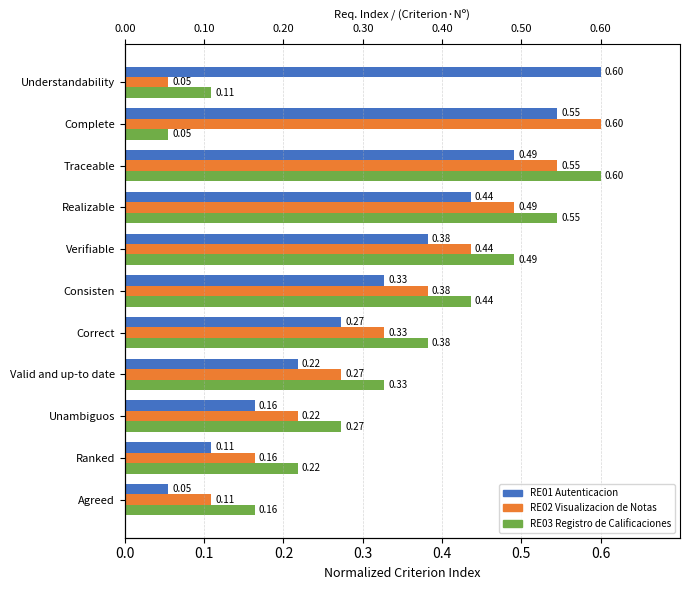

Read the RE02 Visualizacion de Notas value at Valid and up-to date.

0.3